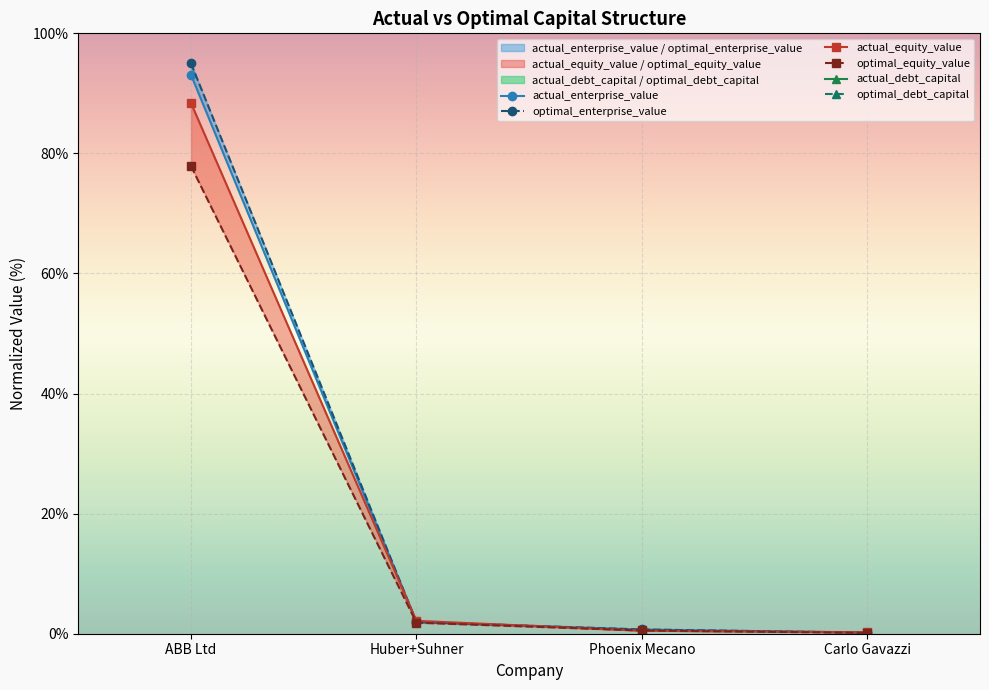

Does the chart display data point markers on the line(s)?

Yes